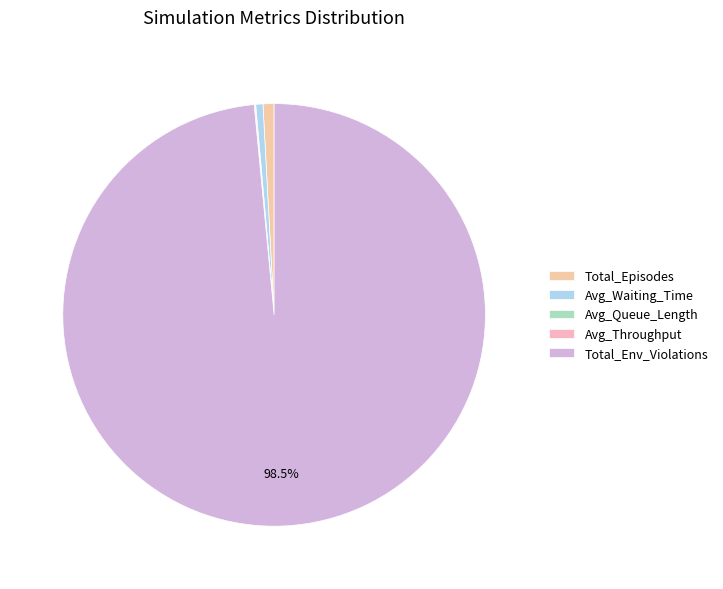

To the nearest percent, what is the difference between the Avg_Throughput and Total_Env_Violations slice percentages?

98%